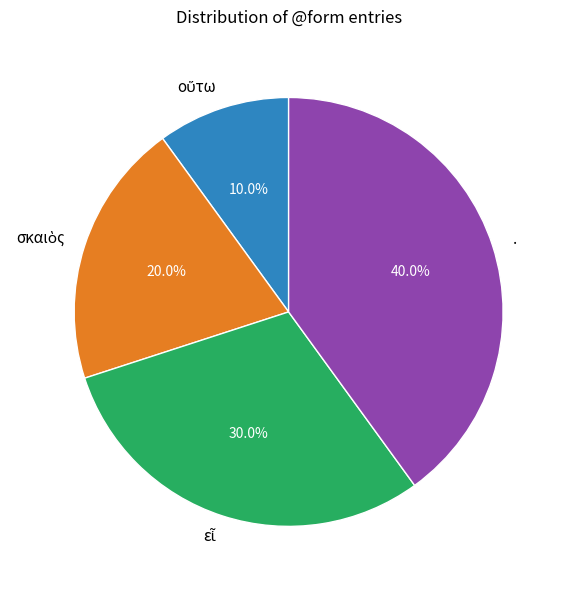

How many slices are in this pie chart?

4